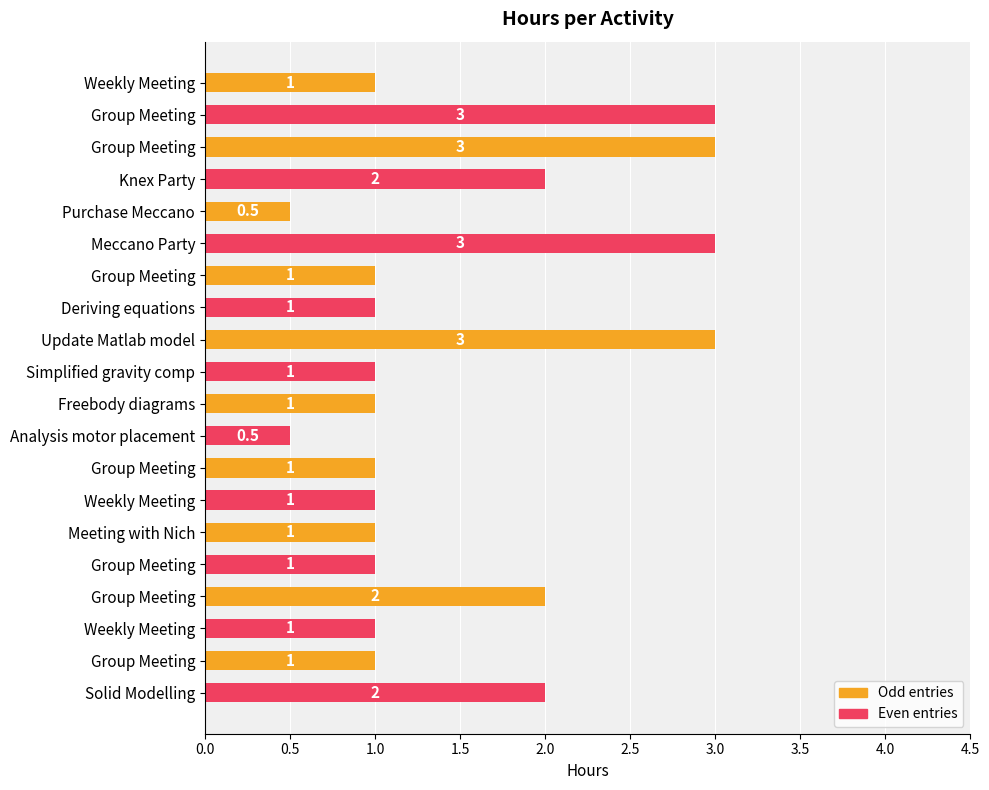

Count the number of data series in this chart.

1